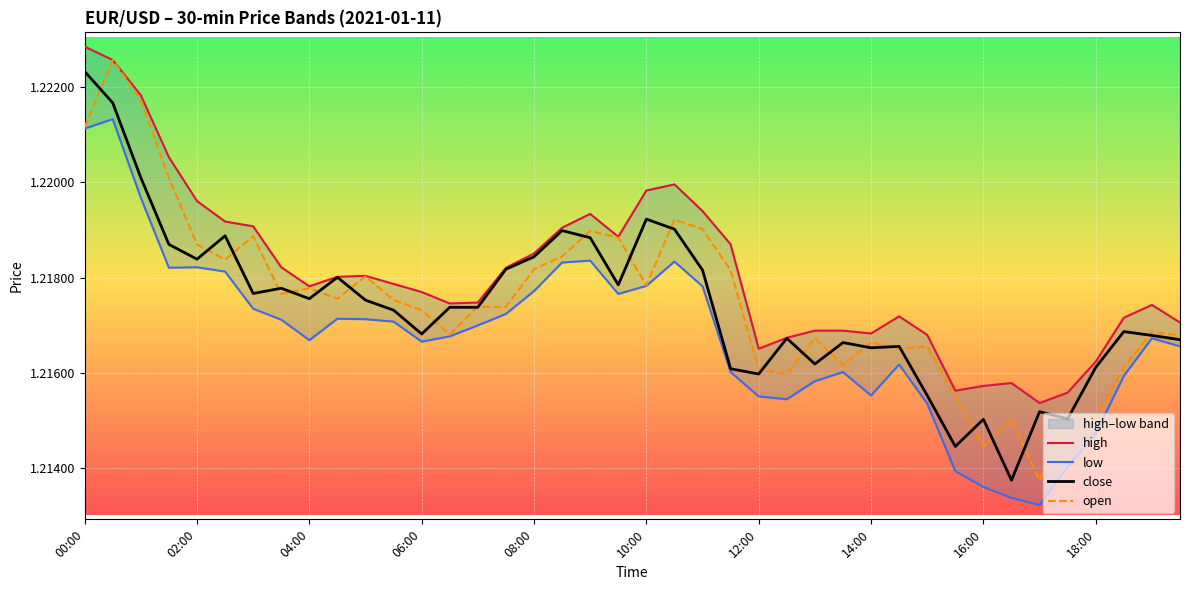

Between 04:00 and 16, which is larger?

04:00